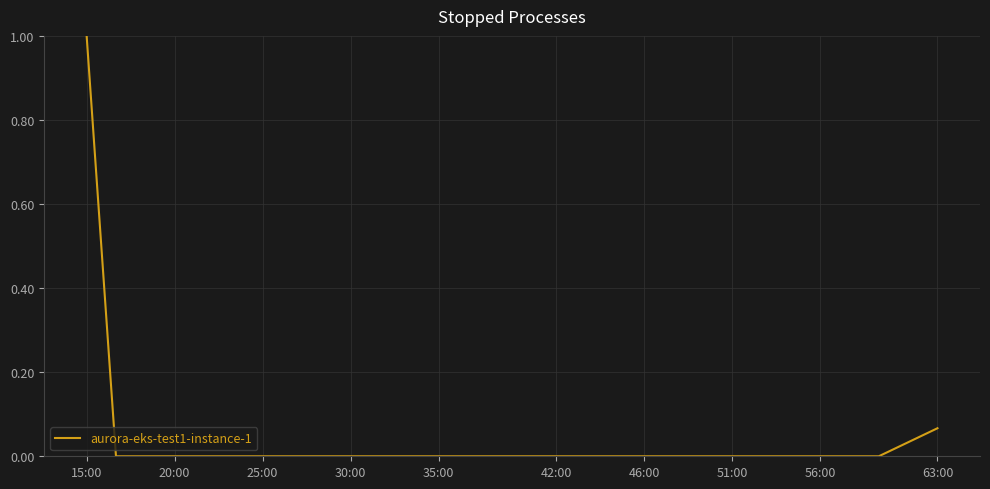

How many lines are shown in the chart?

1